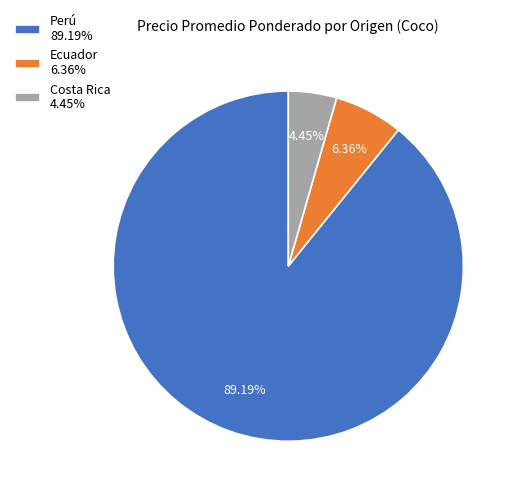

Approximately how many times larger is the value at Perú 89.19% compared to Ecuador 6.36%?

14.0